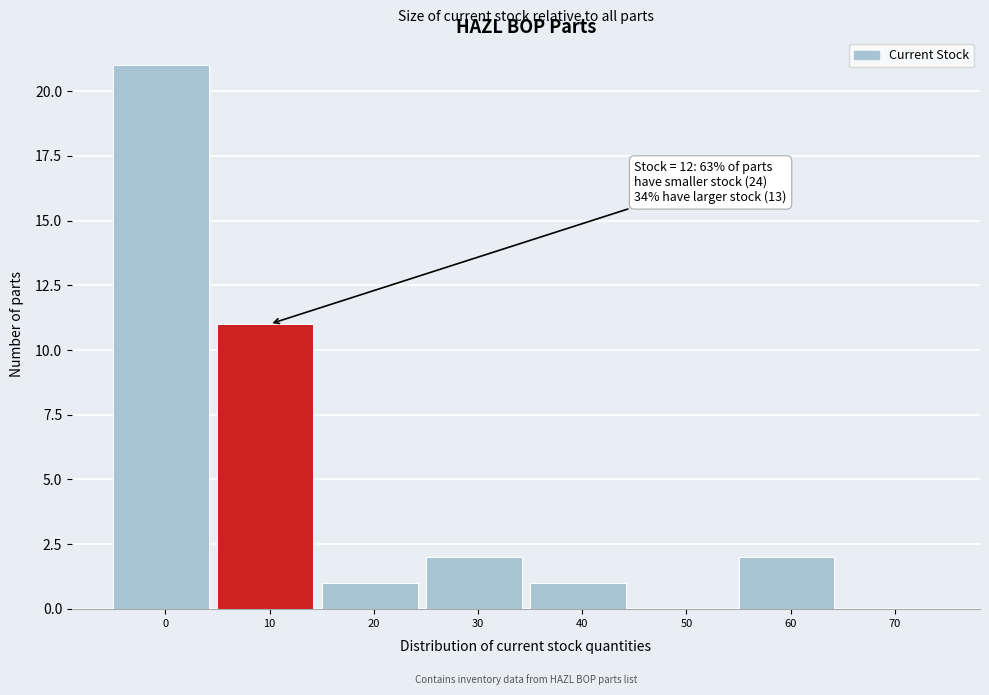

Reading left to right, extract all data points from this chart.

0=21	10=11	20=1	30=2	40=1	50=0	60=2	70=0